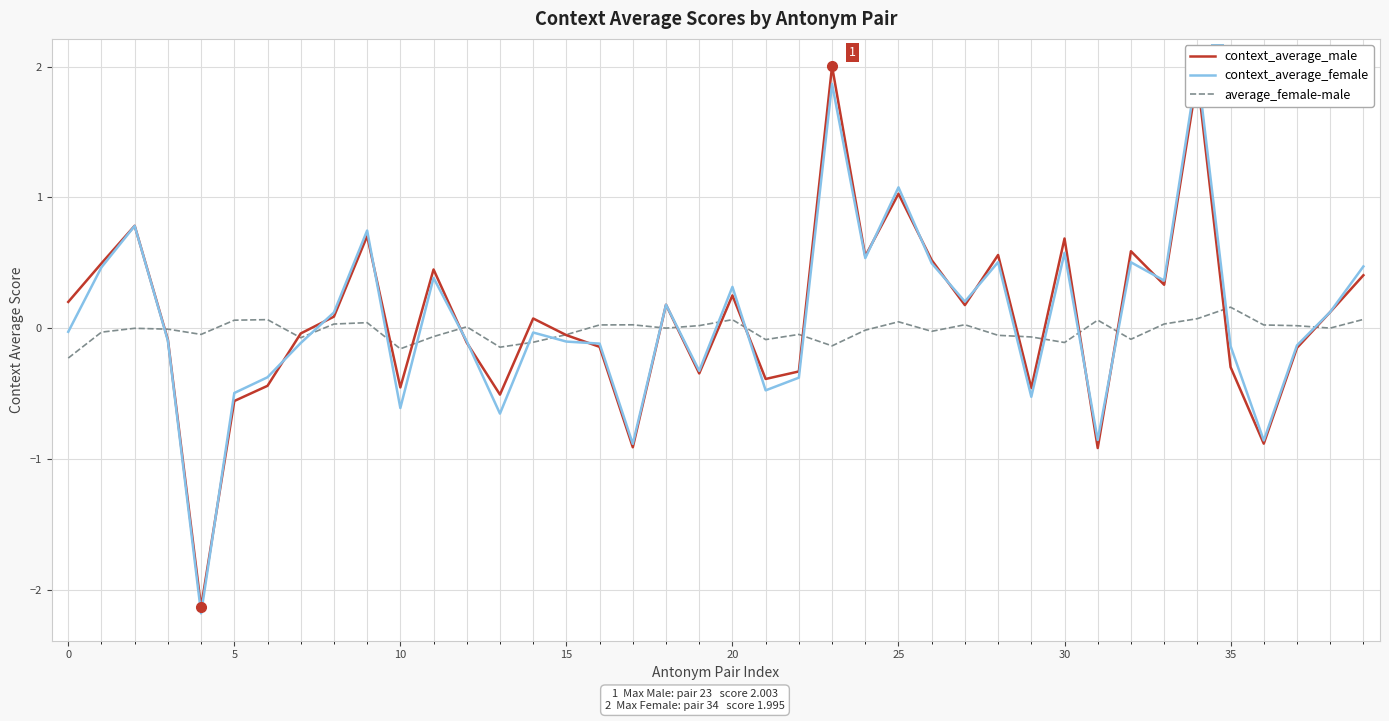

In average_female-male, how many points are higher than both neighbors (excluding endpoints)?

11